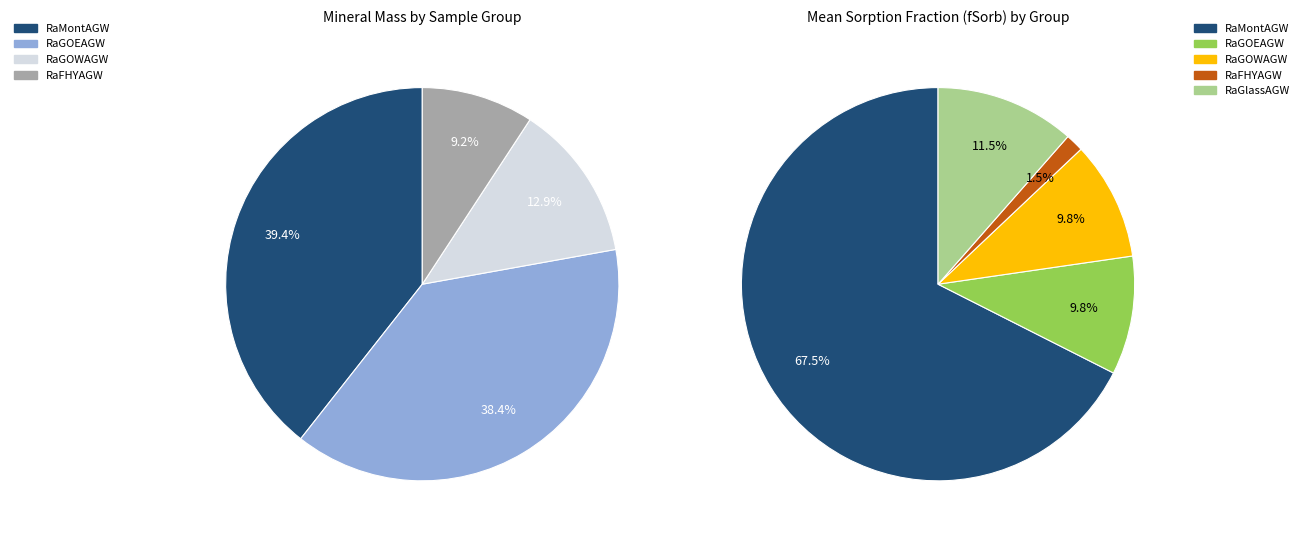

To the nearest percent, what is the average slice percentage?

20%